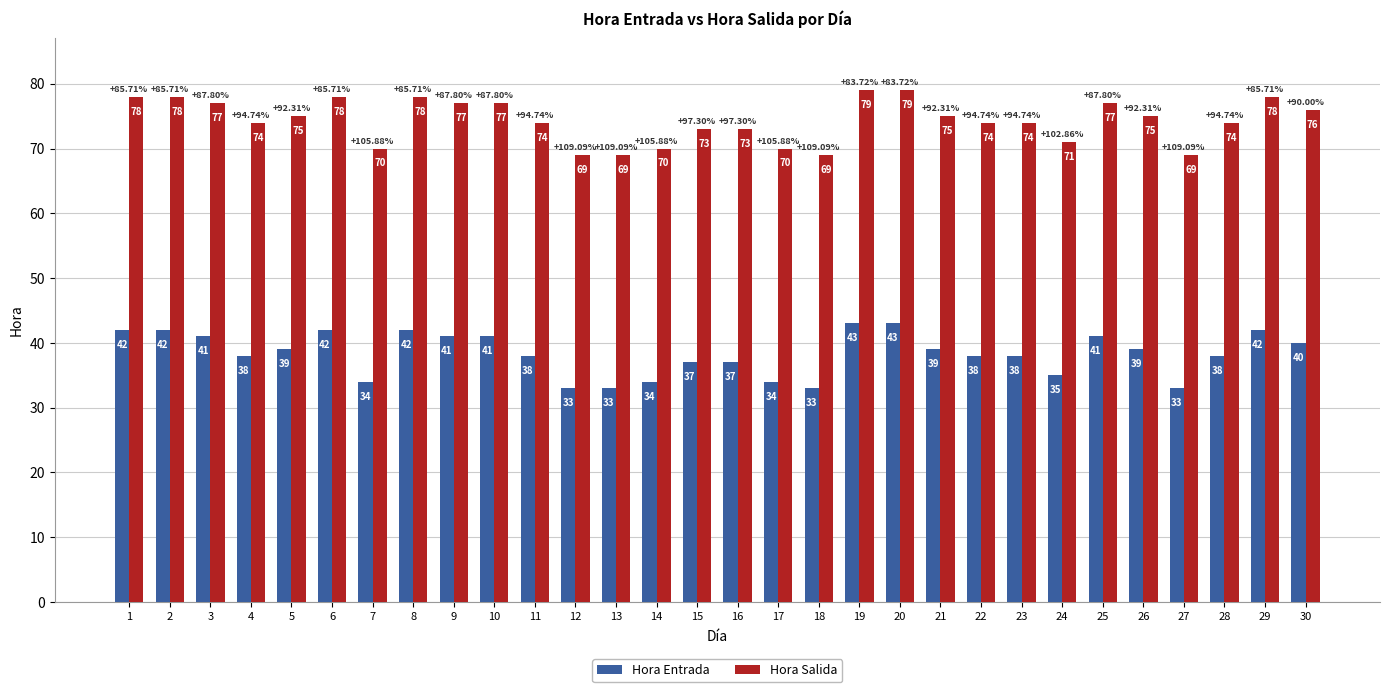

What is the difference between the highest and lowest values at 28?

36